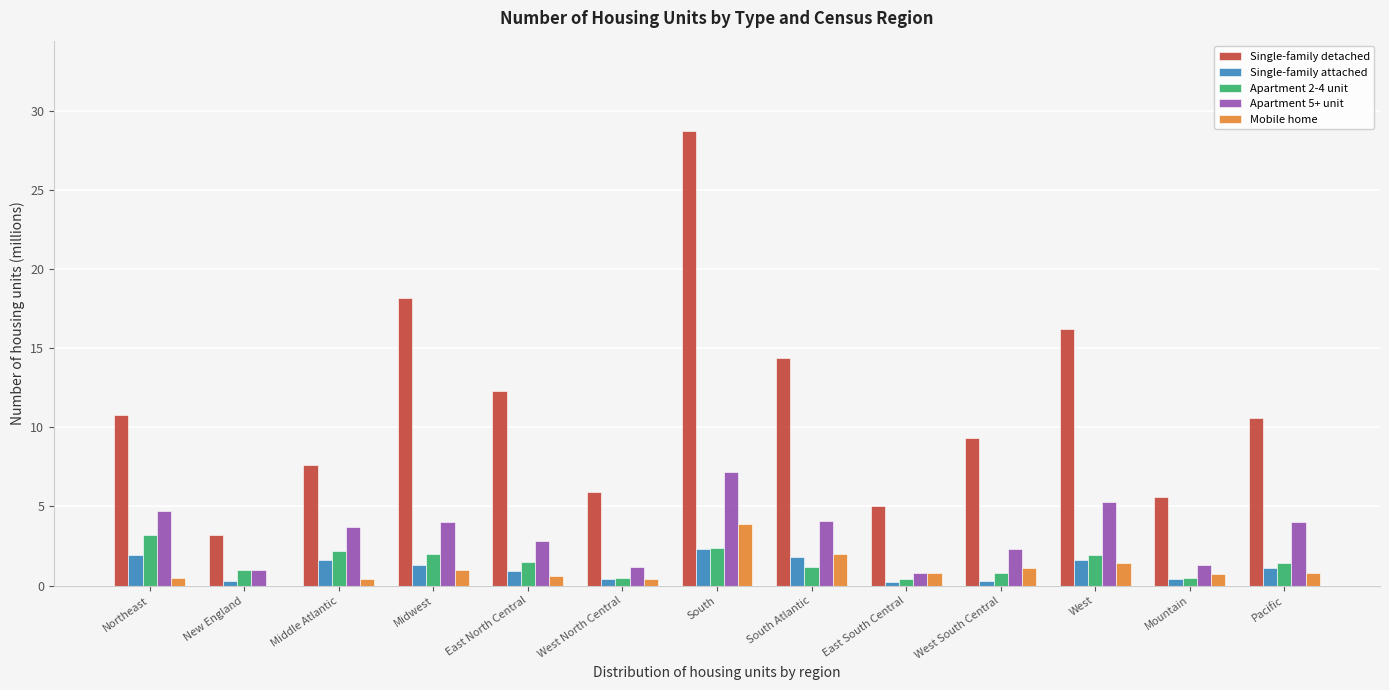

Between West North Central and Pacific, which series saw the biggest shift?

Single-family detached